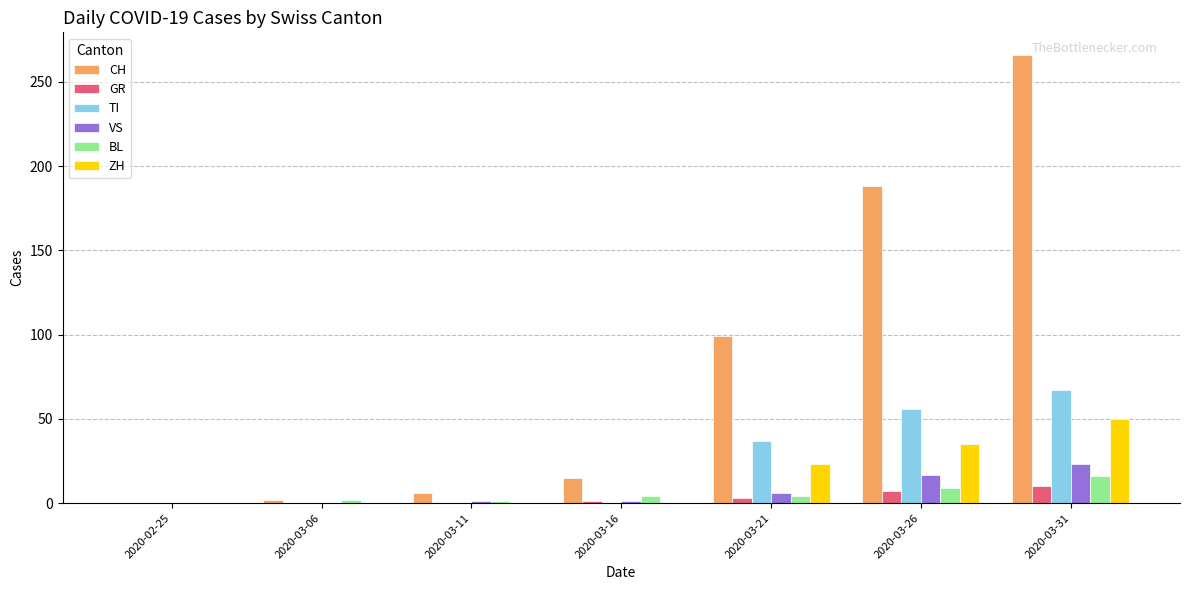

What is the sum of all CH values?

576